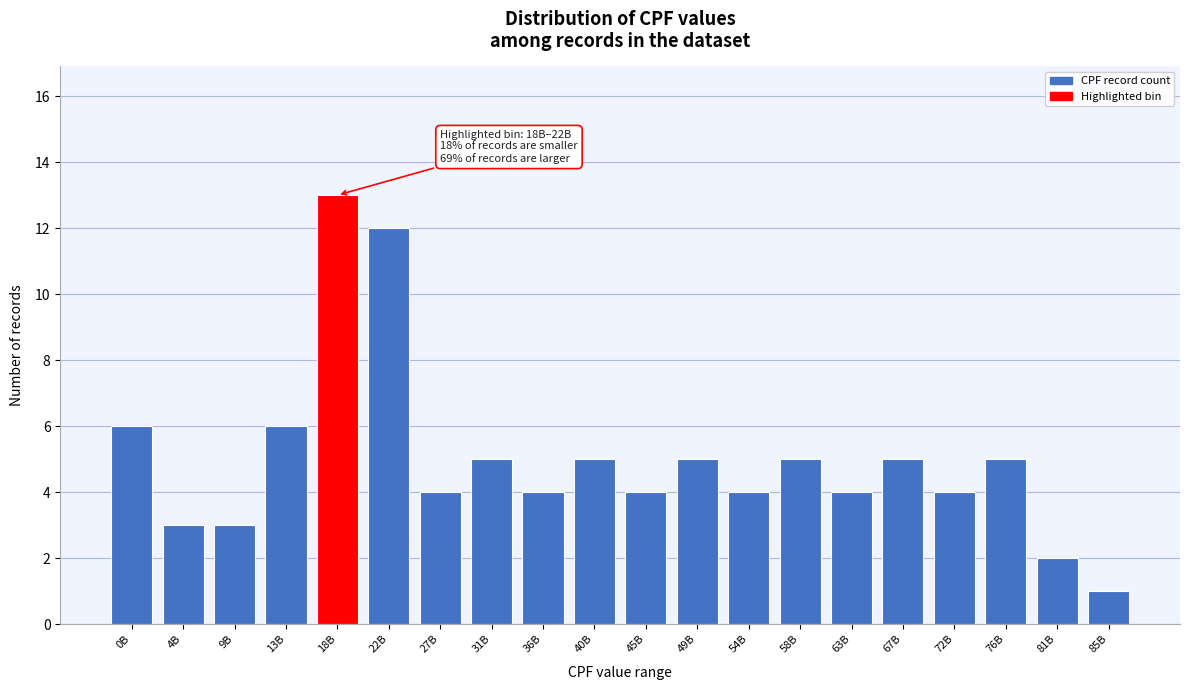

Reading left to right, what are all the values shown in this chart?

0B=6	4B=3	9B=3	13B=6	18B=13	22B=12	27B=4	31B=5	36B=4	40B=5	45B=4	49B=5	54B=4	58B=5	63B=4	67B=5	72B=4	76B=5	81B=2	85B=1